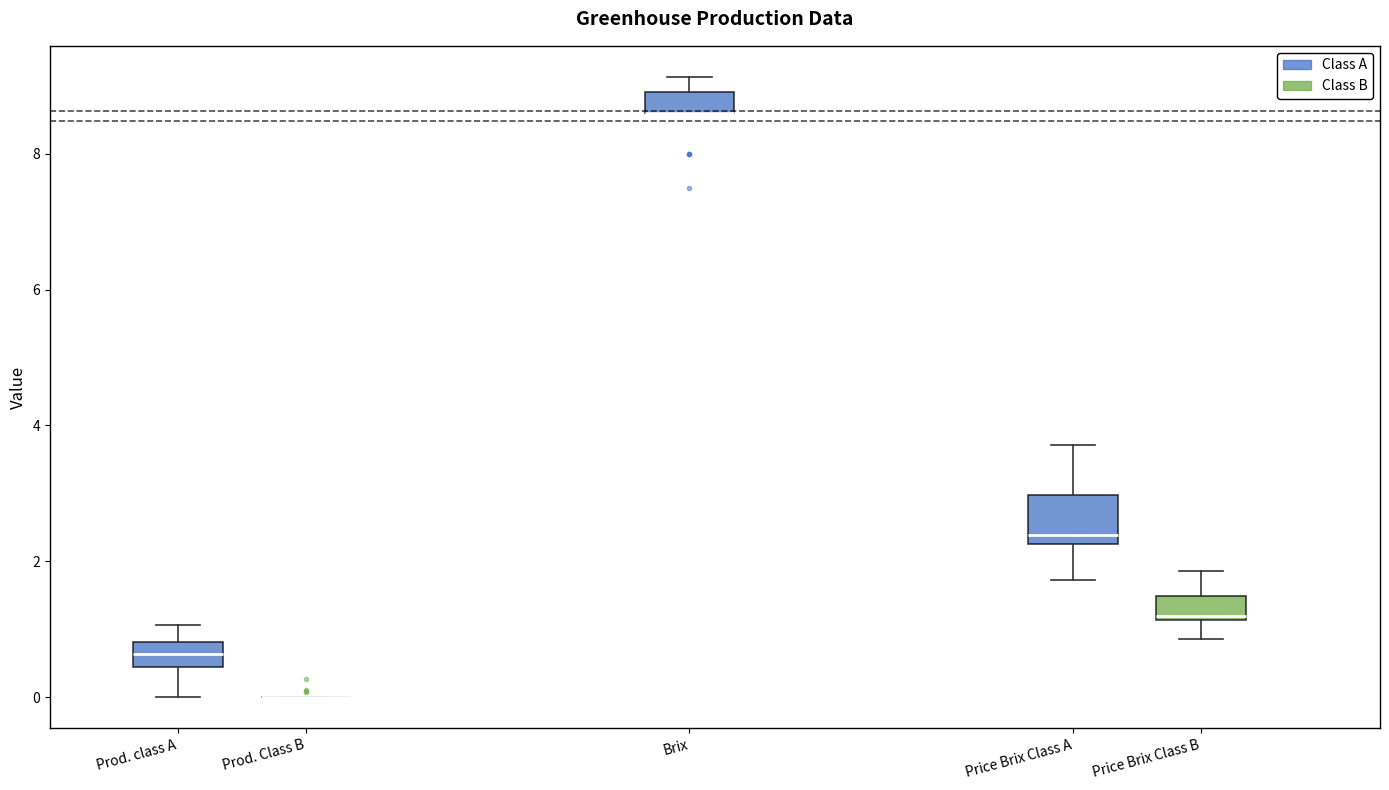

Reading left to right, read every box against the y-axis: the position of its median line, the range the box covers, and the ends of its whiskers. The values are not printed on the chart, so give them approximately, as read against the axis.

Prod. class A: median 0.6, box 0.4 to 0.8, whiskers 0.0 to 1.0
Prod. Class B: box collapsed to a line at 0.0, whiskers 0.0 to 0.0
Brix: median 8.6 (drawn on the box's lower edge), box 8.6 to 9.0, whiskers 8.6 to 9.2
Price Brix Class A: median 2.4, box 2.2 to 3.0, whiskers 1.8 to 3.8
Price Brix Class B: median 1.2 (just above the box's lower edge), box 1.2 to 1.4, whiskers 0.8 to 1.8